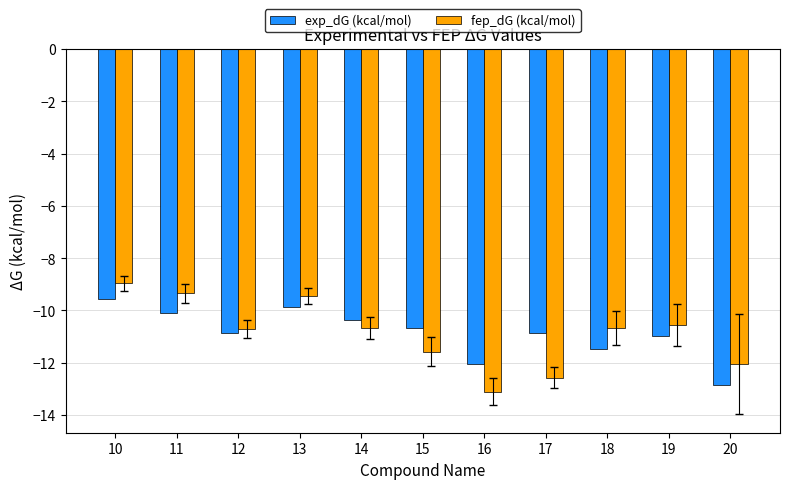

What is the highest value of the exp_dG (kcal/mol) series?

-9.6